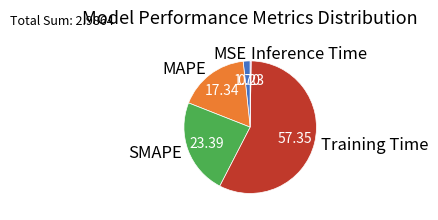

Which category has the biggest portion of the pie?

Training Time